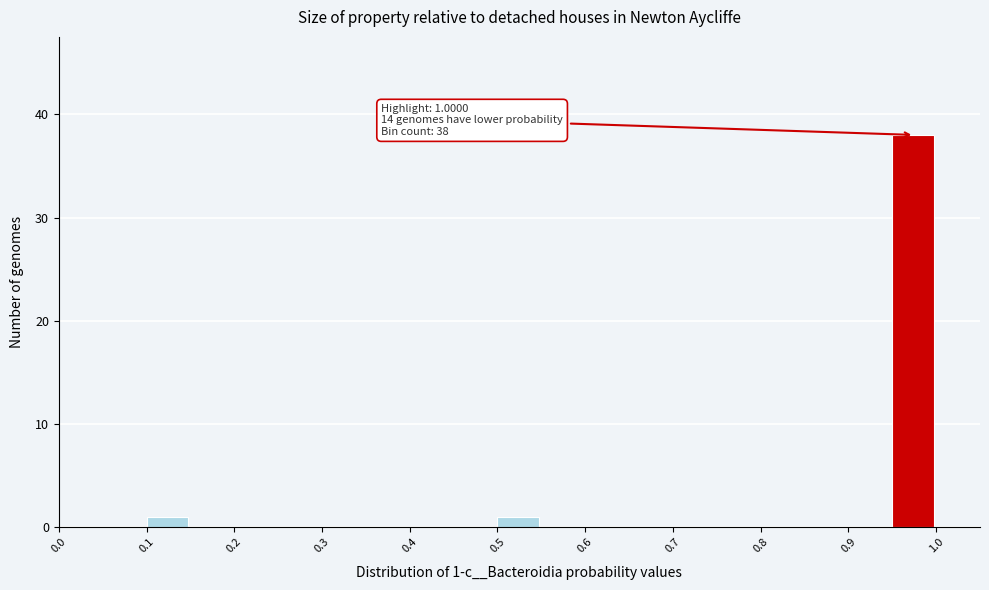

Over which range of the x-axis is the bar tallest?

0.95 to 1.00